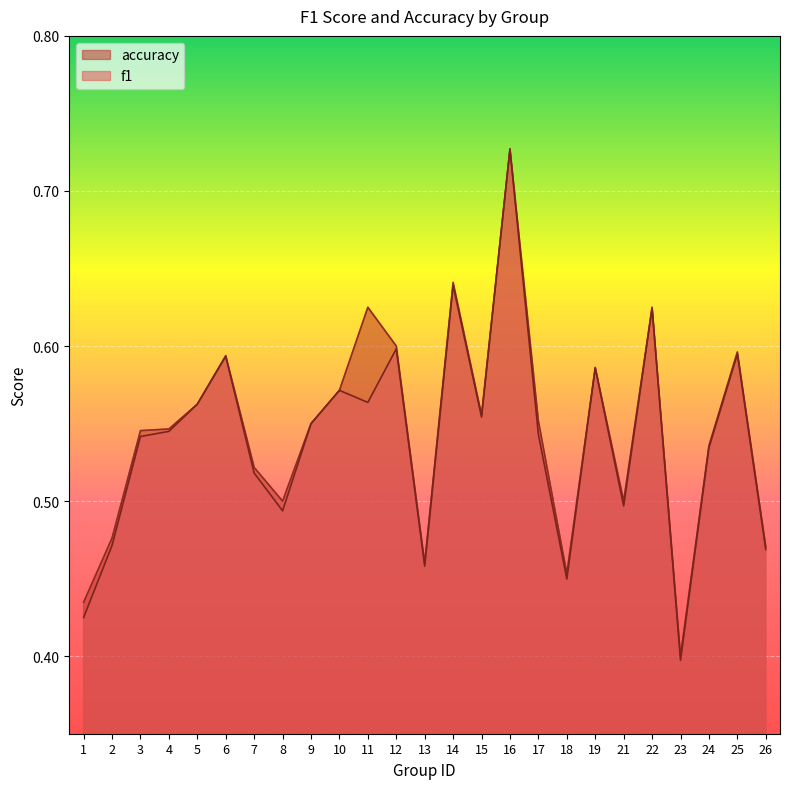

Rank the categories by accuracy value from highest to lowest.

16, 14, 11, 22, 12, 25, 6, 19, 10, 5, 15, 17, 9, 4, 3, 24, 7, 8, 21, 2, 26, 13, 18, 1, 23